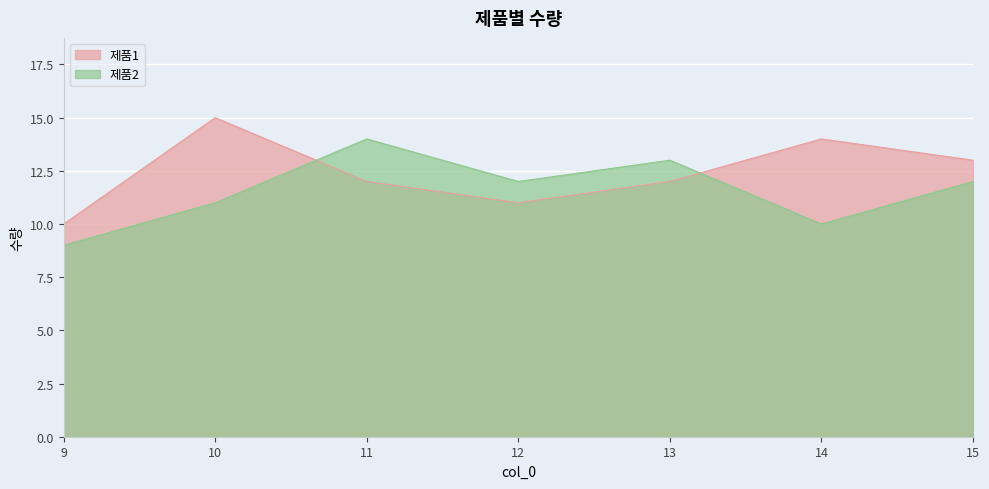

Which series has the largest range (max minus min)?

제품1